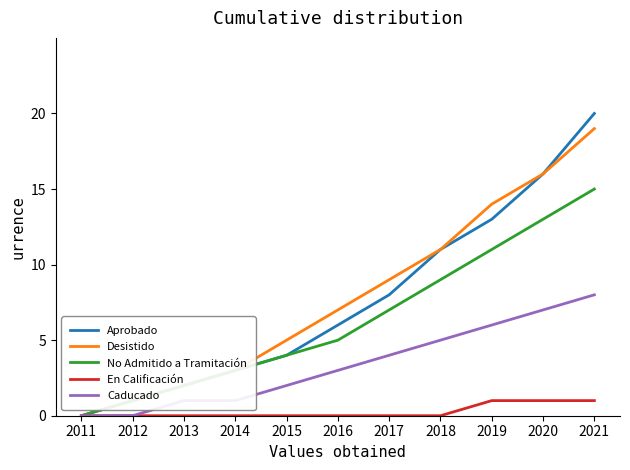

How many lines are shown in the chart?

5